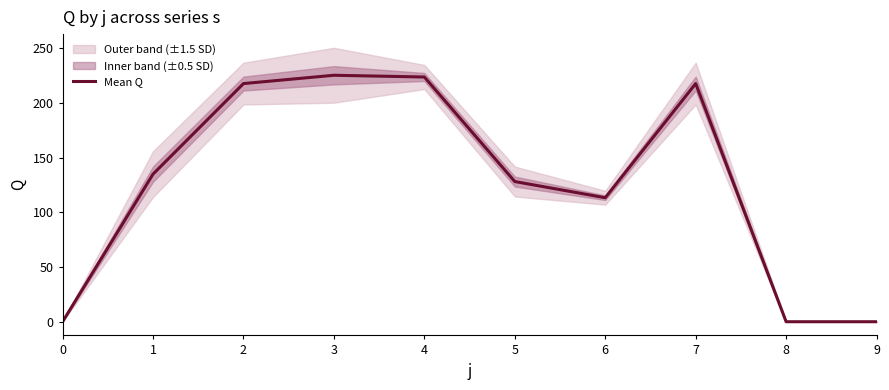

Reading left to right, extract all data points from this chart.

0=0.0	1=135.0	2=217.8	3=225.4	4=223.8	5=128.2	6=113.4	7=217.8	8=0.0	9=0.0